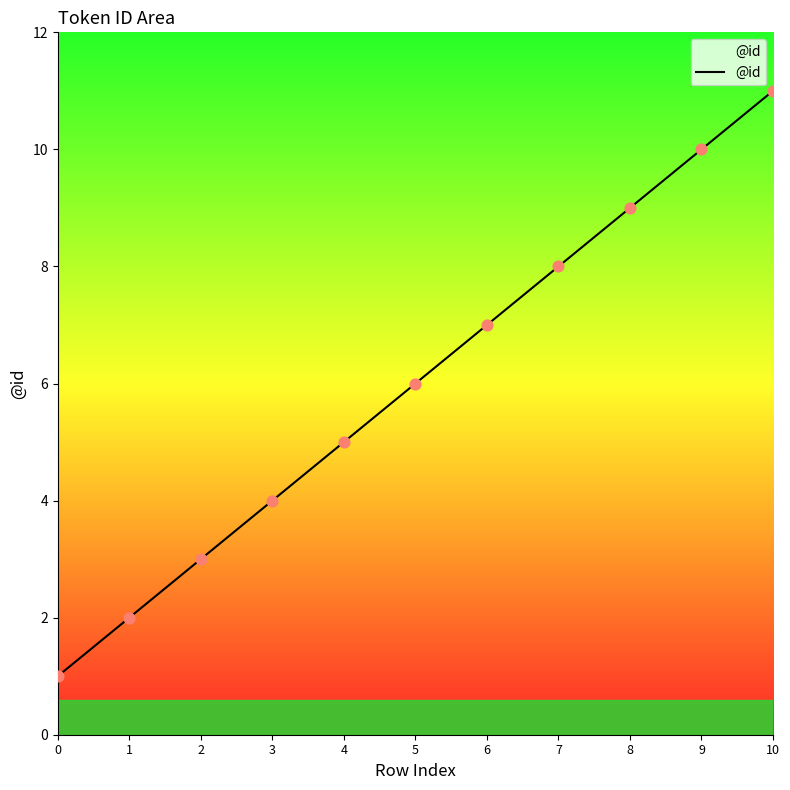

What is the change in value from 3 to 6?

+3